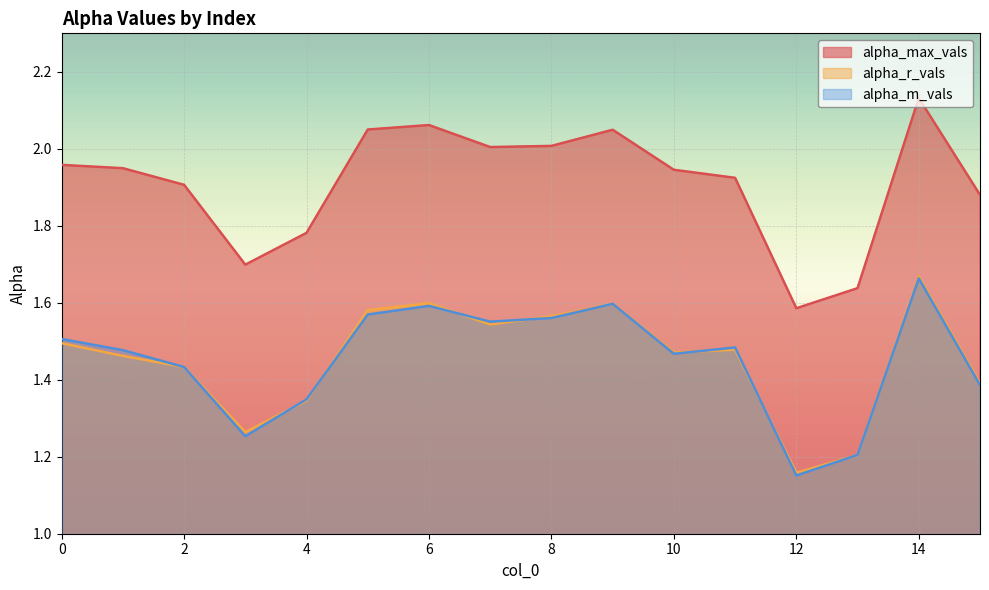

Rank the series by their maximum value, from highest to lowest.

alpha_max_vals, alpha_r_vals, alpha_m_vals